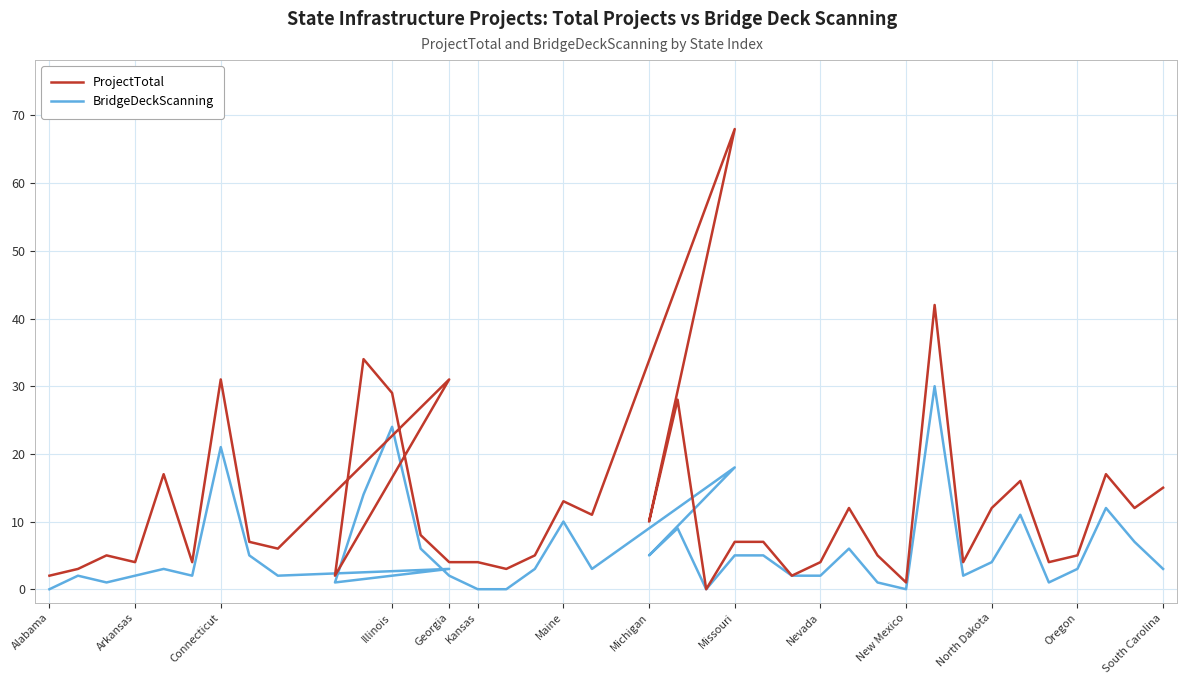

How many data points in BridgeDeckScanning are less than 3?

17